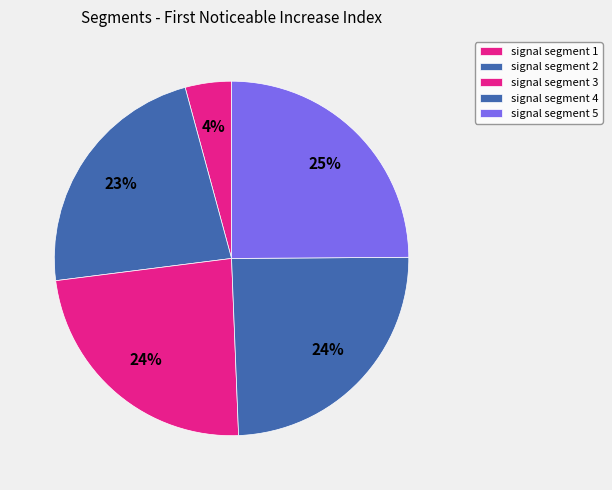

To the nearest percent, what is the combined percentage of signal segment 2 and signal segment 5?

48%